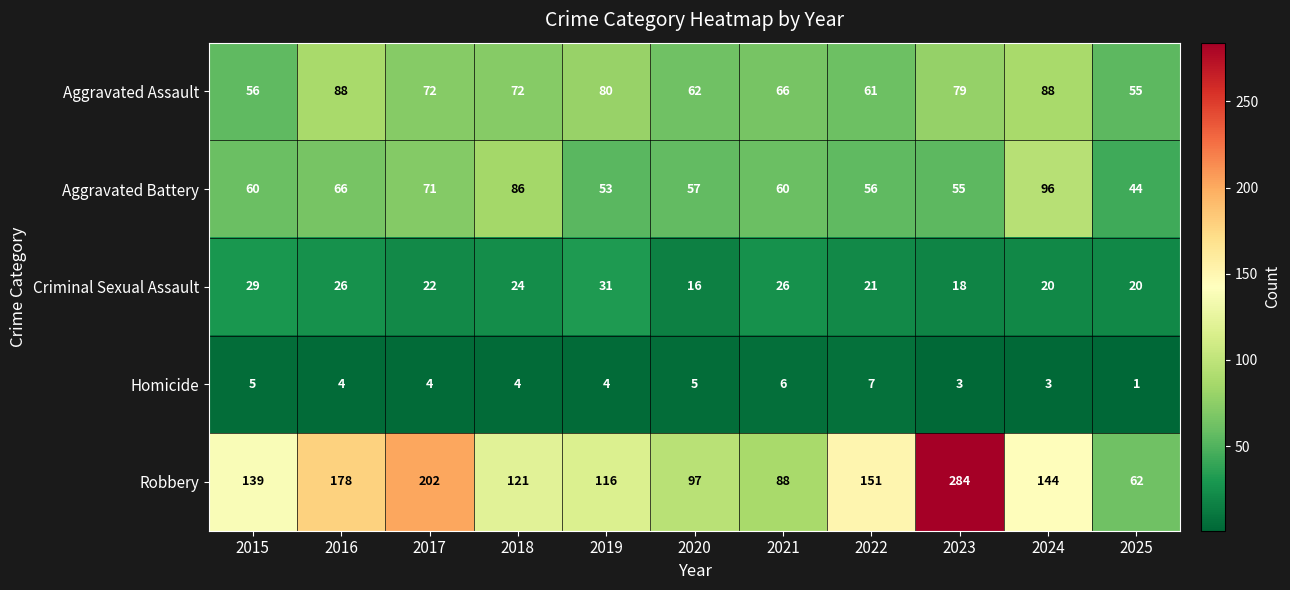

The Robbery series shows 116 at 2019. True or false?

True